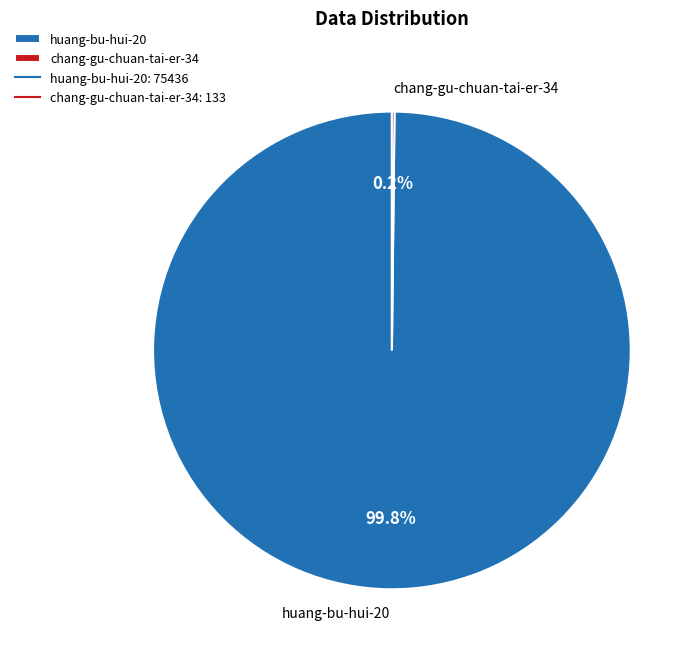

What portion of the pie excludes huang-bu-hui-20?

0.2%